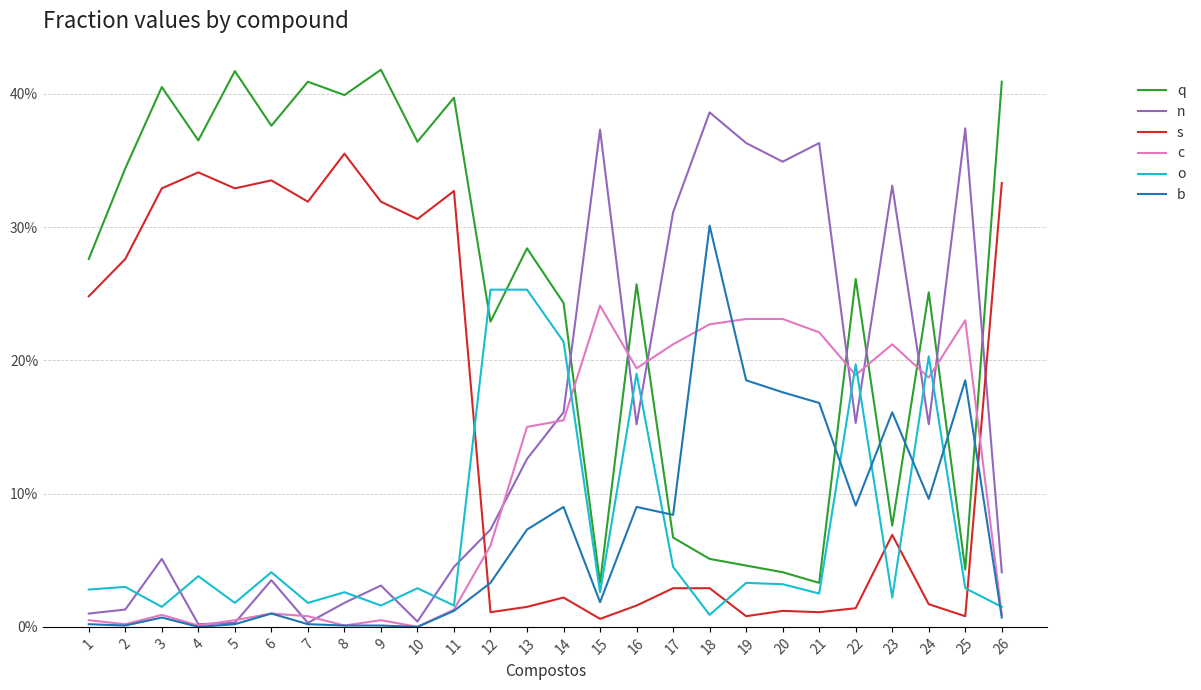

True or false: s has more than 0 interior local peaks.

True